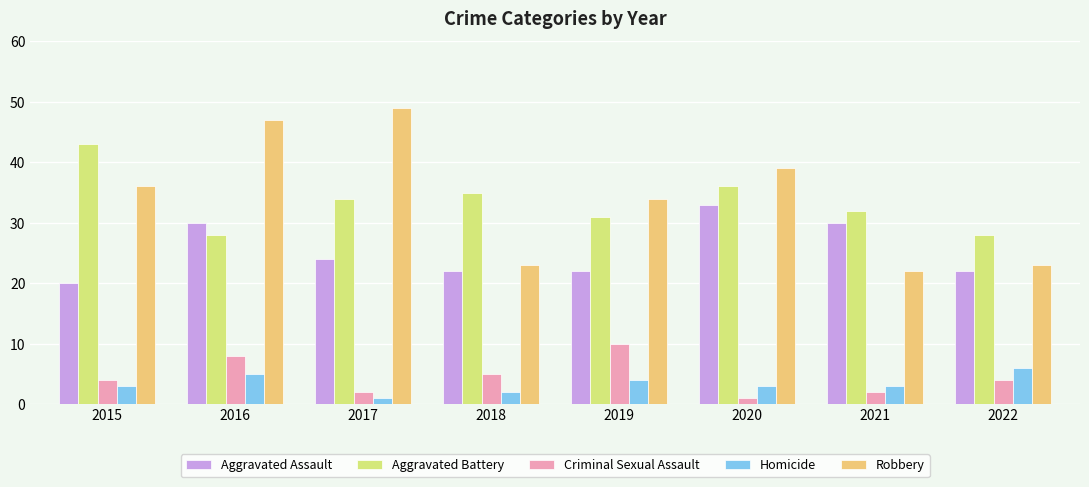

What is the difference between the highest and lowest values at 2021?

30